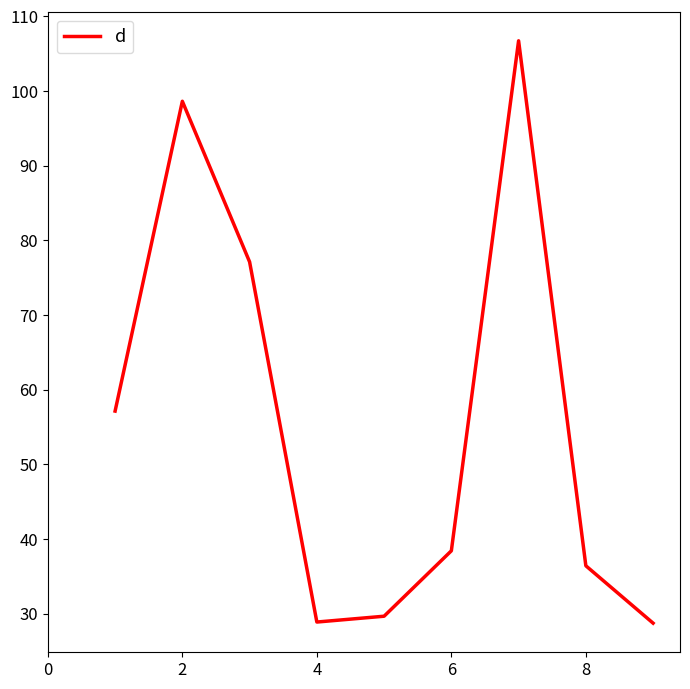

What is the difference between the maximum and minimum values?

78.0